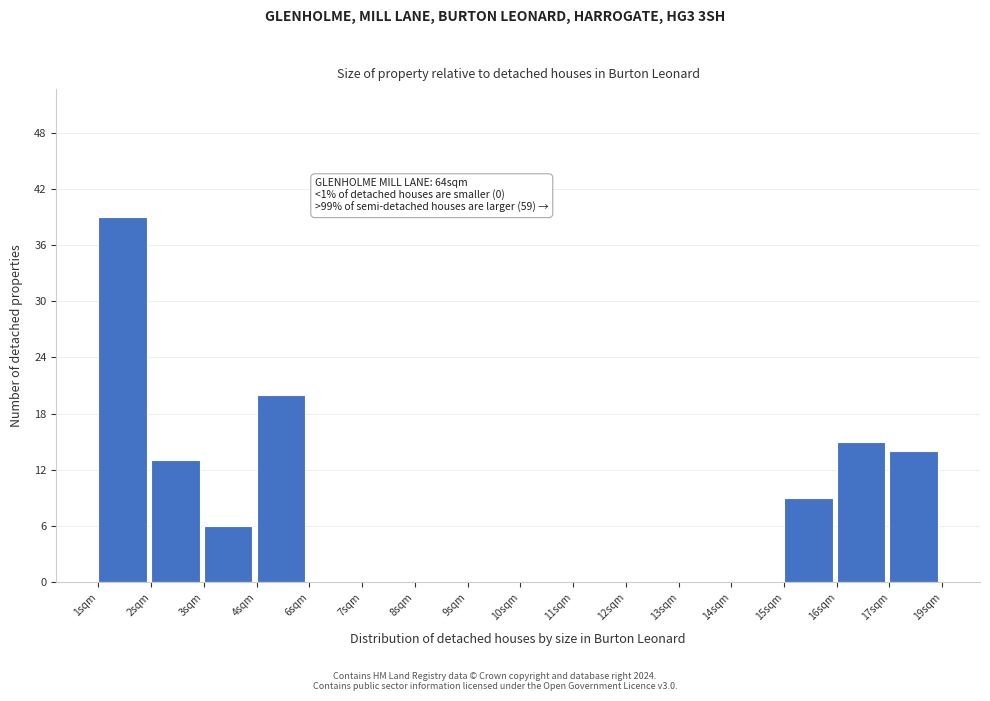

Reading right to left, extract all data points from this chart.

17sqm=14	16sqm=15	15sqm=9	14sqm=0	13sqm=0	12sqm=0	11sqm=0	10sqm=0	9sqm=0	8sqm=0	7sqm=0	6sqm=0	4sqm=20	3sqm=6	2sqm=13	1sqm=39